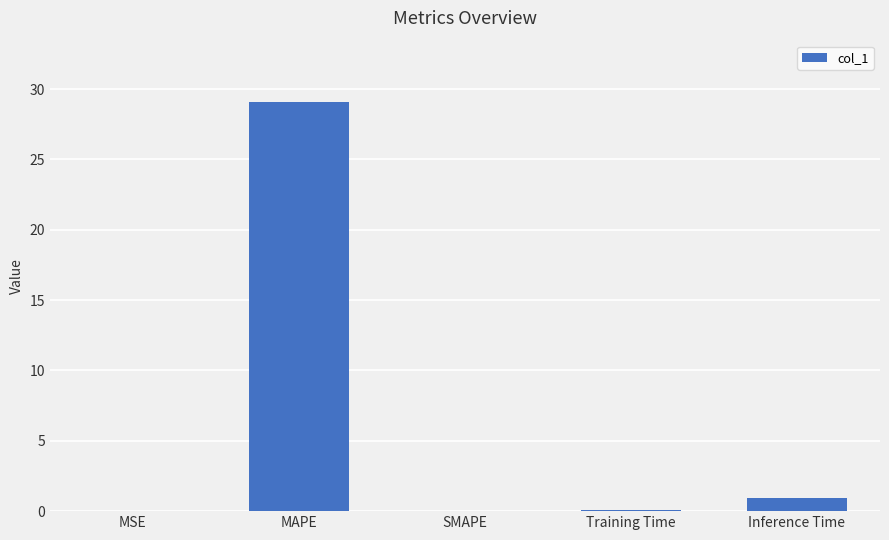

Is it true that the value at SMAPE is 0.0?

True